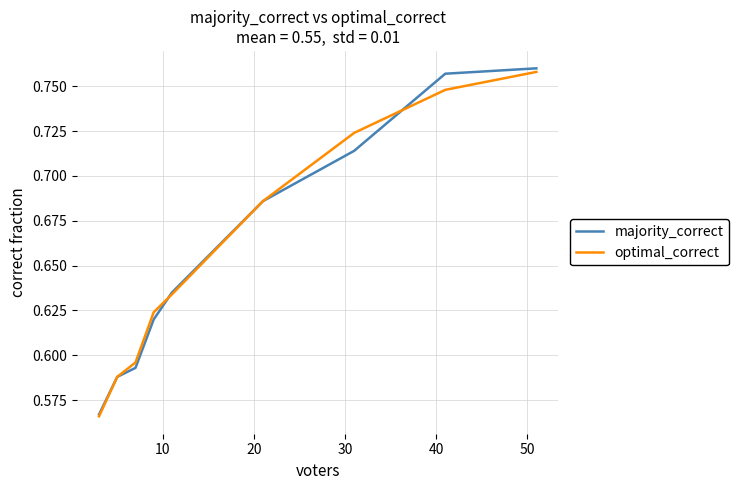

How many majority_correct values are between 0 and 1?

9